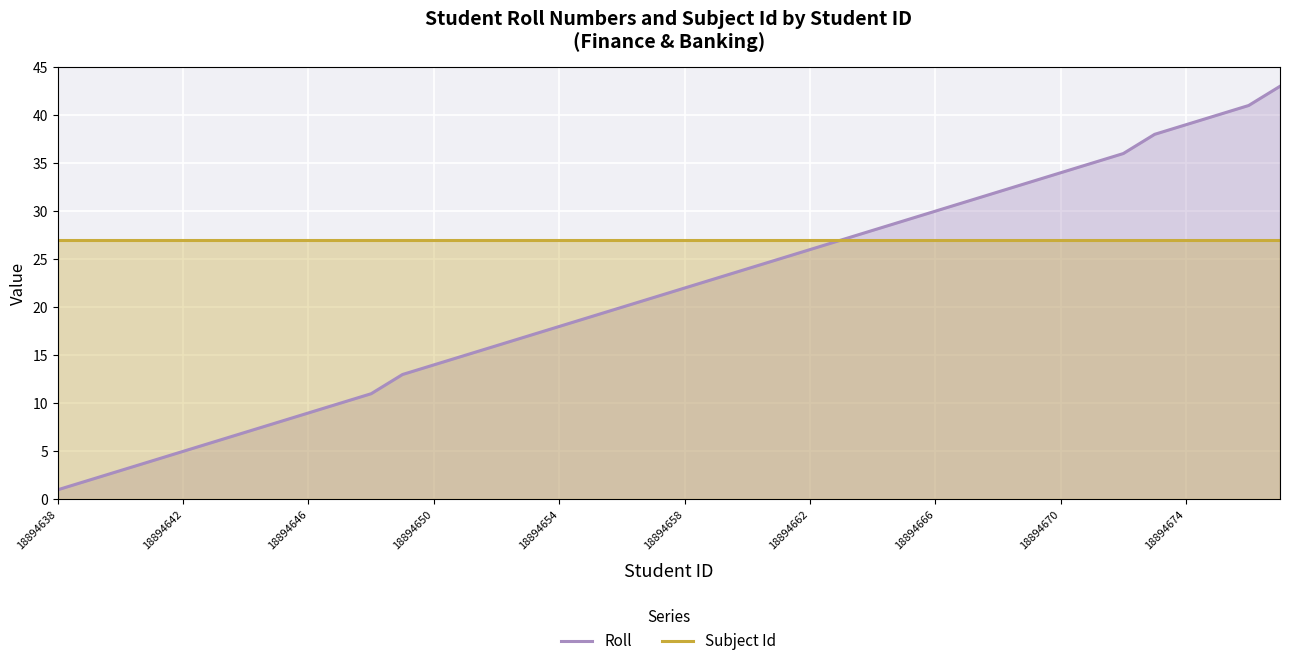

Is it true that Roll equals 16 at 18894666?

False